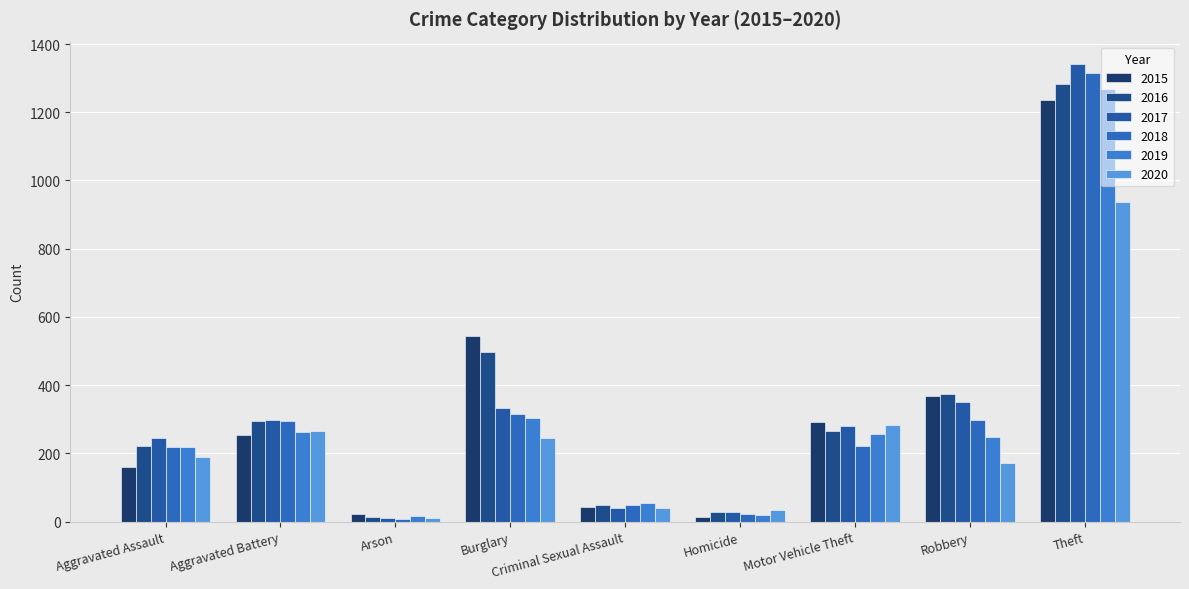

Count the number of categories in the chart.

9